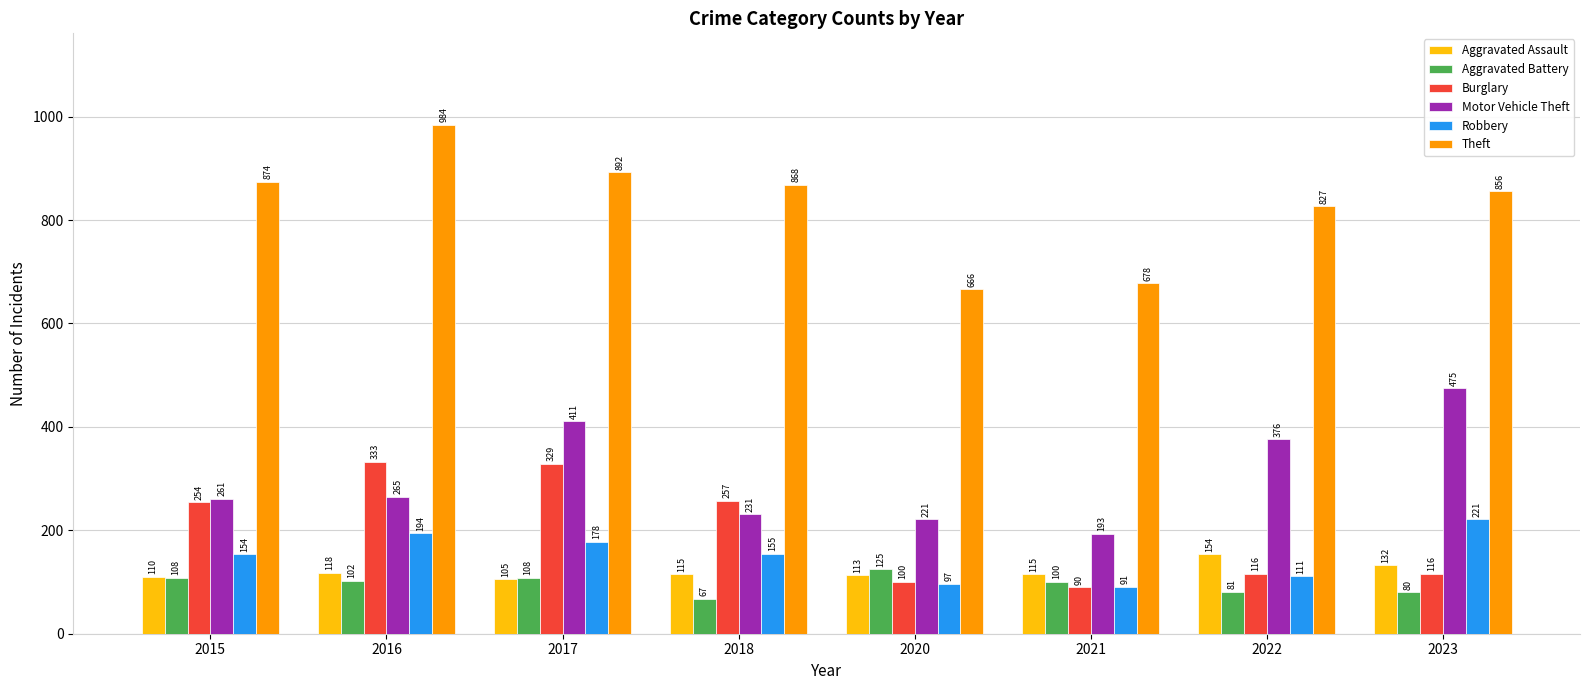

What is the total value across all series at 2023?

1880